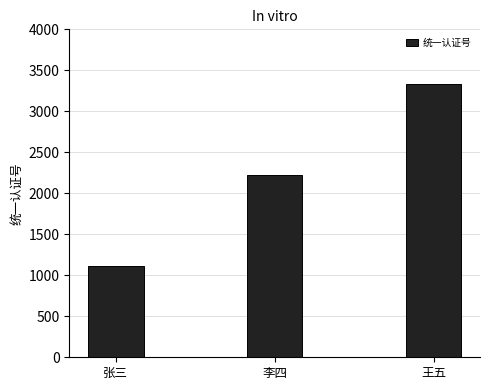

The chart shows a value of 3333 at 王五. True or false?

True